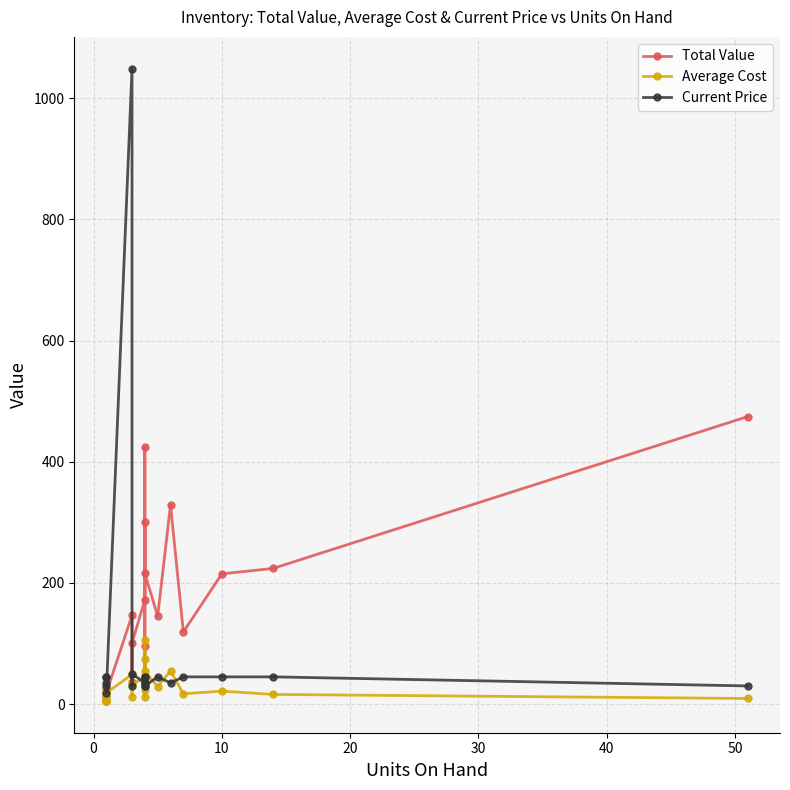

Which series changed the most between 40 and 10?

Current Price